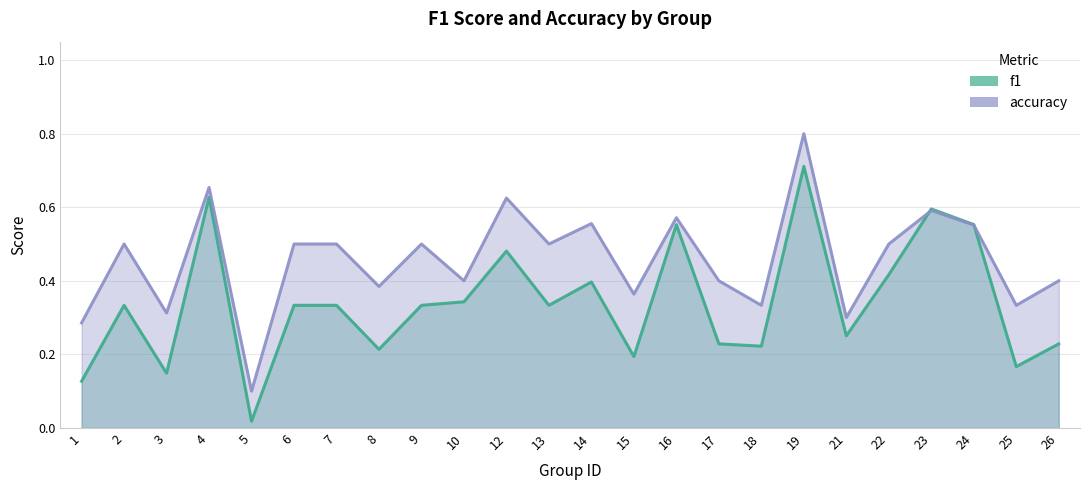

Which series has the largest range (max minus min)?

accuracy